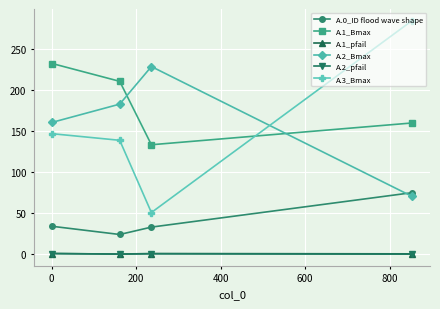

True or false: A.1_Bmax has more than 2 interior local peaks.

False